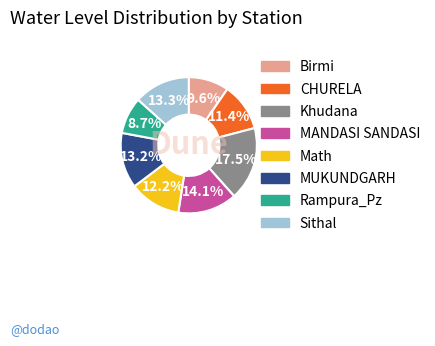

How many slices are in this pie chart?

8